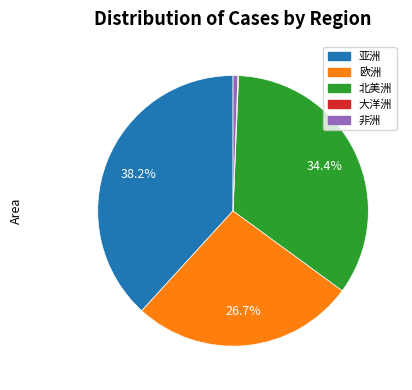

To the nearest percent, what is the difference between the 非洲 and 亚洲 slice percentages?

38%